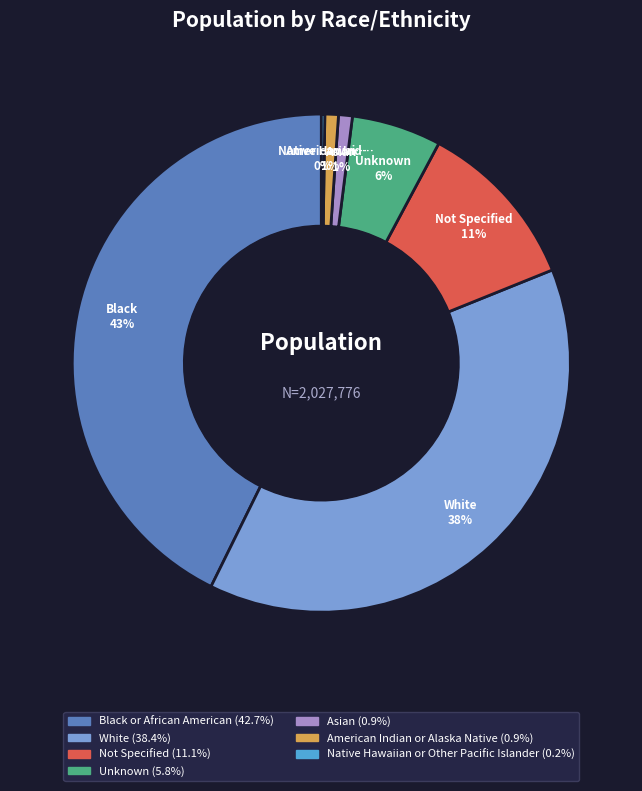

To the nearest percent, what is the average slice percentage?

14%